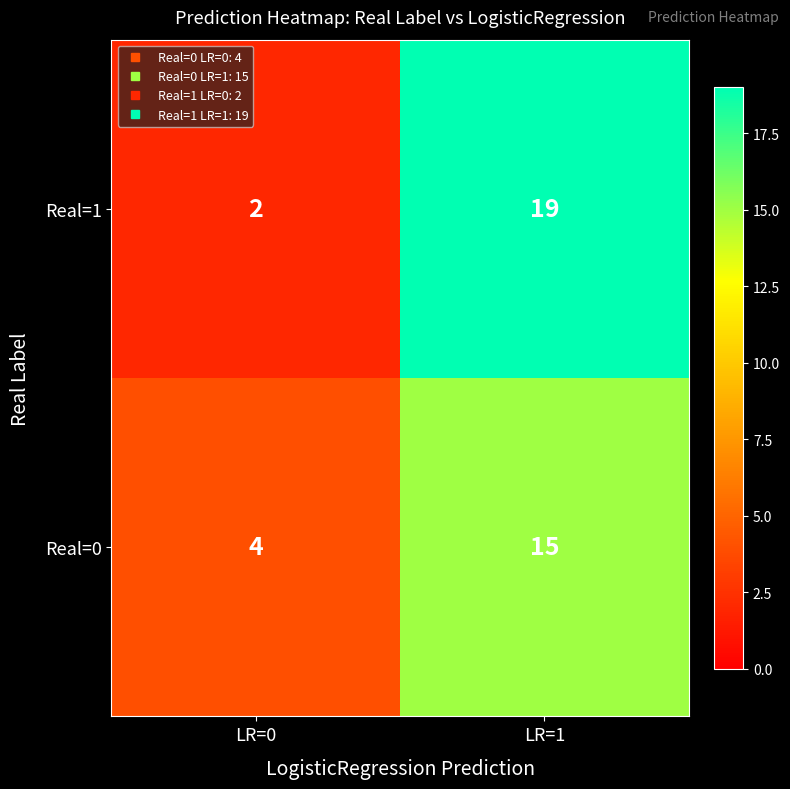

True or false: Real=0 has a value of 15 at LR=1.

True